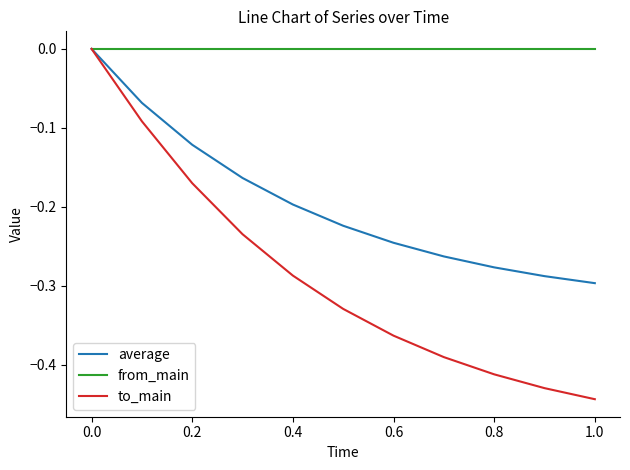

What is the difference between the second highest and minimum values in the average series?

0.2